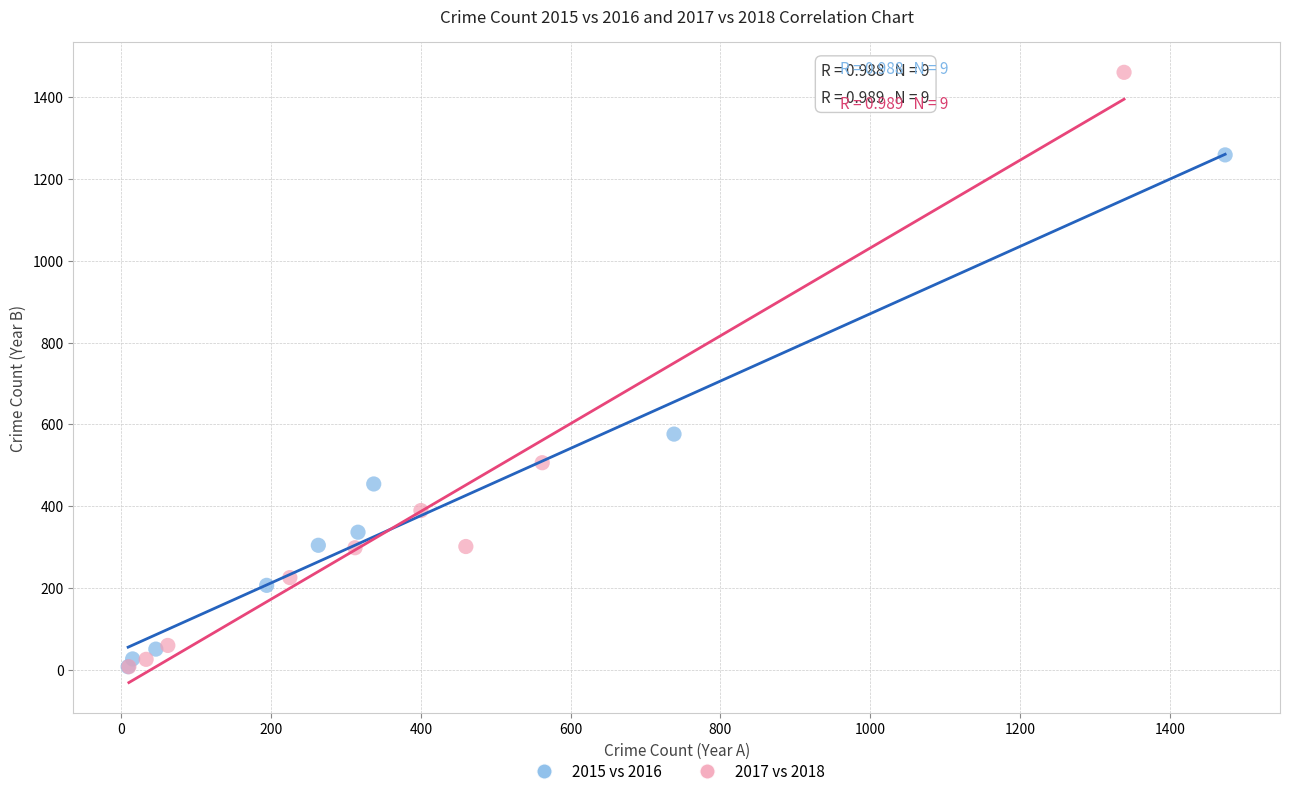

Which series has the largest Y range (max minus min)?

2017 vs 2018